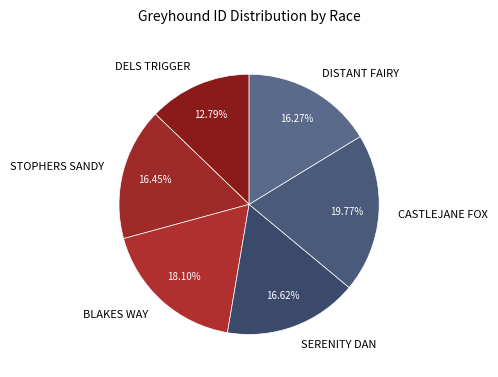

What is the total percentage of BLAKES WAY and DISTANT FAIRY?

34.4%